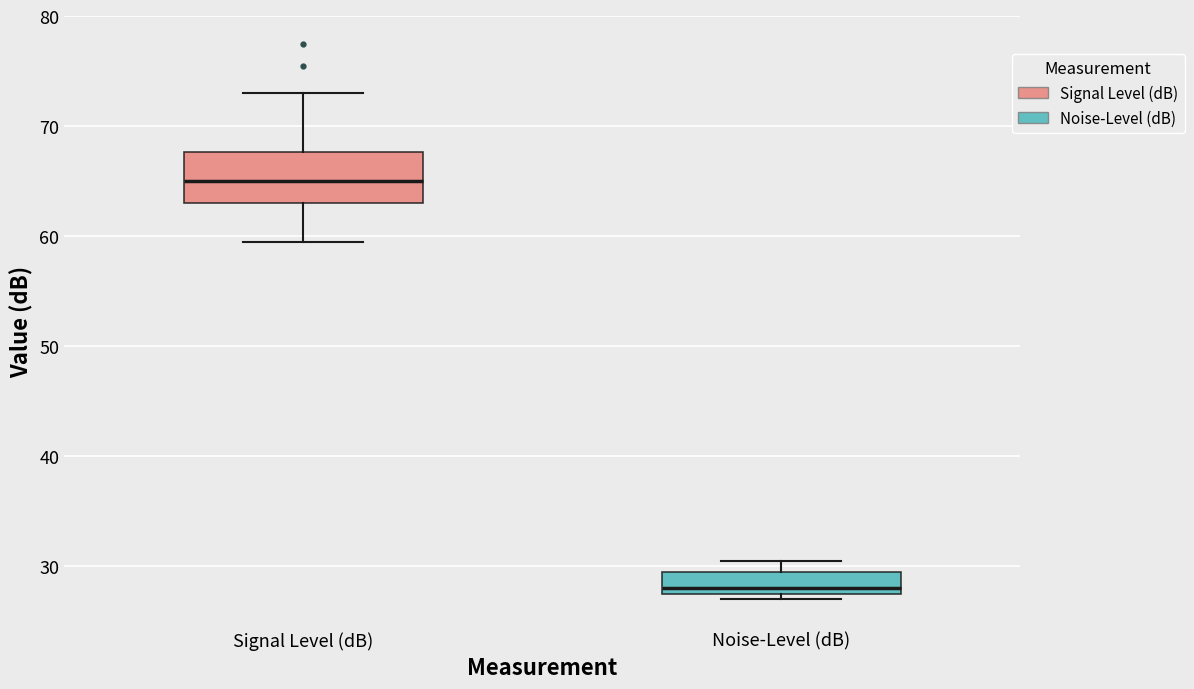

Reading left to right, transcribe this box plot: for each box, give where its median line is, the range the box spans, and where its two whiskers end, as read against the y-axis. The values are not printed on the chart, so give them approximately, as read against the axis.

Signal Level (dB): median 65, box 63 to 68, whiskers 60 to 73
Noise-Level (dB): median 28 (just above the box's lower edge), box 28 to 30, whiskers 27 to 31